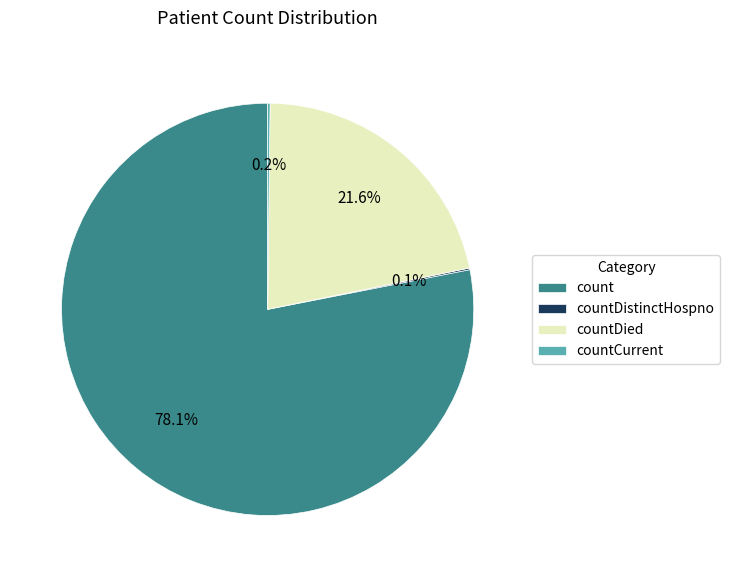

To the nearest percent, what portion does count represent?

78%